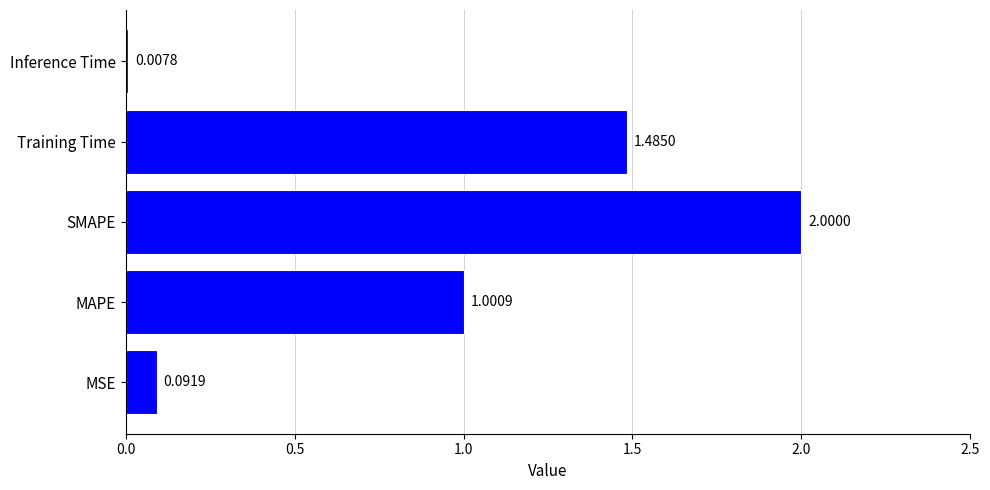

At which label is the value closest to 1?

MAPE